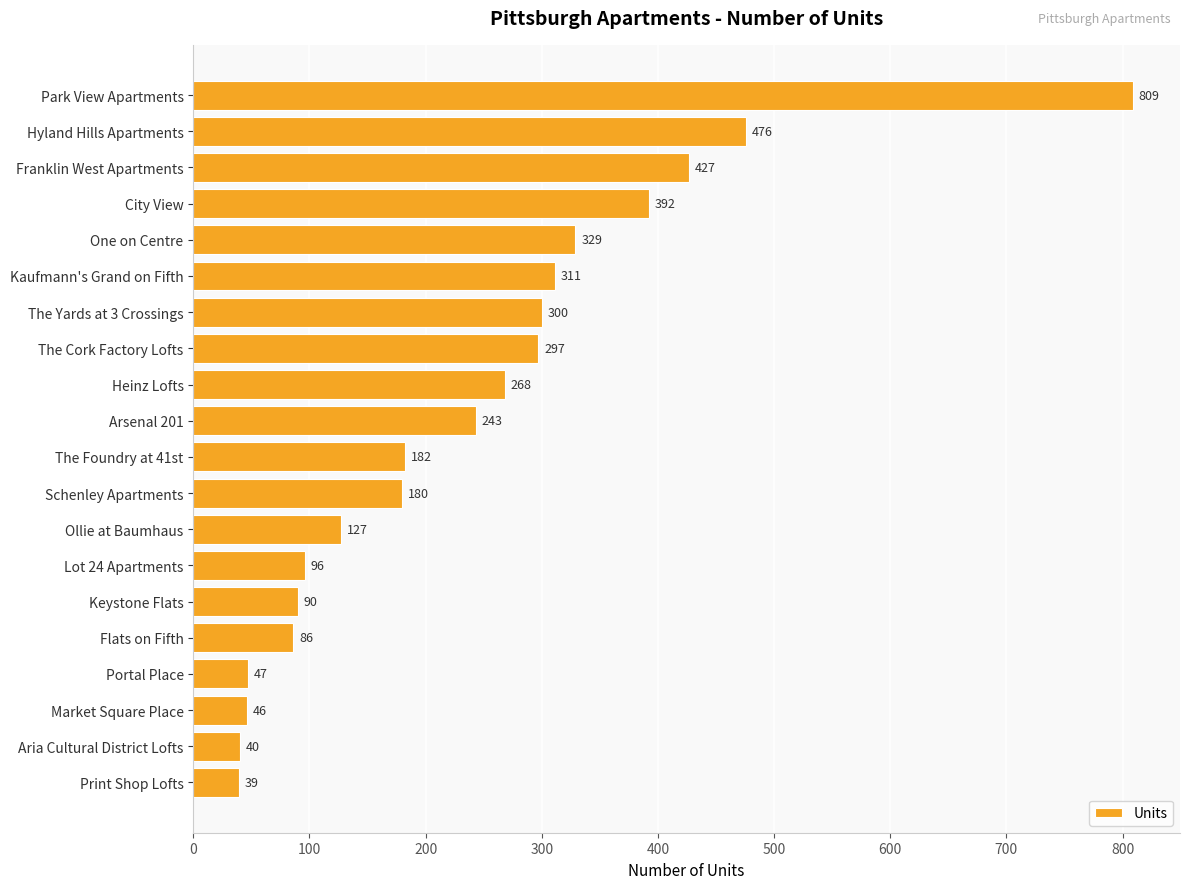

What is the average value?

239